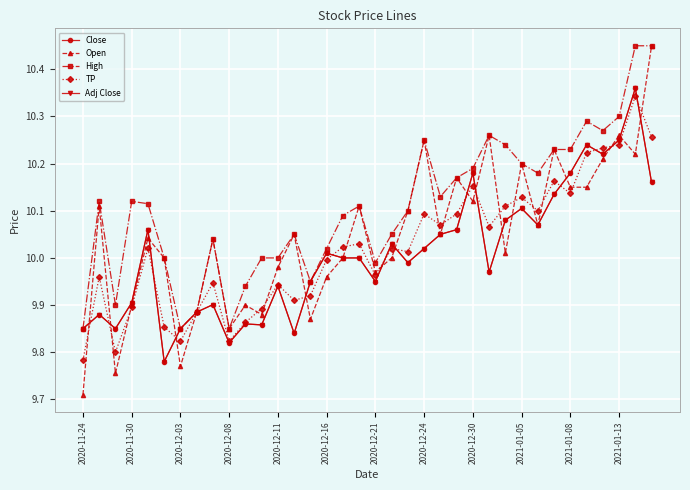

Reading left to right, transcribe all the data shown in this chart.

Close: 9.9	9.9	9.9	9.9	10.1	9.8	9.9	9.9	9.9	9.8	9.9	9.9	9.9	9.8	9.9	10.0	10.0	10.0	9.9	10.0	10.0	10.0	10.1	10.1	10.2	10.0	10.1	10.1	10.1	10.1	10.2	10.2	10.2	10.2	10.4	10.2
Open: 9.7	10.1	9.8	9.9	10.0	10.0	9.8	9.9	10.0	9.9	9.9	9.9	10.0	10.1	9.9	10.0	10.0	10.1	10.0	10.0	10.1	10.2	10.1	10.2	10.1	10.3	10.0	10.2	10.1	10.2	10.1	10.1	10.2	10.3	10.2	10.4
High: 9.9	10.1	9.9	10.1	10.1	10.0	9.9	9.9	10.0	9.9	9.9	10.0	10.0	10.1	9.9	10.0	10.1	10.1	10.0	10.1	10.1	10.2	10.1	10.2	10.2	10.3	10.2	10.2	10.2	10.2	10.2	10.3	10.3	10.3	10.4	10.4
TP: 9.8	10.0	9.8	9.9	10.0	9.9	9.8	9.9	9.9	9.8	9.9	9.9	9.9	9.9	9.9	10.0	10.0	10.0	10.0	10.0	10.0	10.1	10.1	10.1	10.2	10.1	10.1	10.1	10.1	10.2	10.1	10.2	10.2	10.2	10.3	10.3
Adj Close: 9.9	9.9	9.9	9.9	10.1	9.8	9.9	9.9	9.9	9.8	9.9	9.9	9.9	9.8	9.9	10.0	10.0	10.0	9.9	10.0	10.0	10.0	10.1	10.1	10.2	10.0	10.1	10.1	10.1	10.1	10.2	10.2	10.2	10.2	10.4	10.2